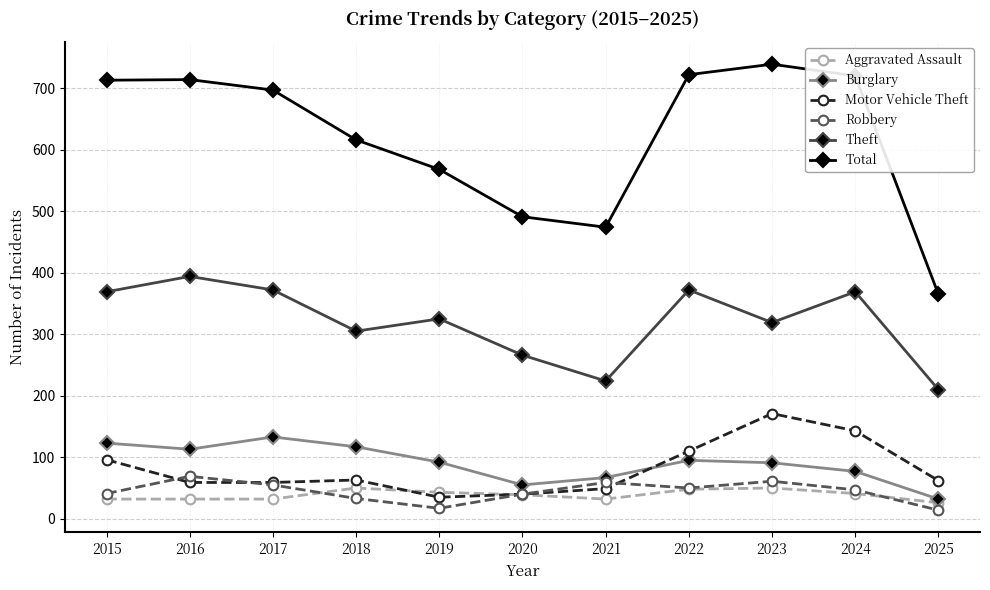

What is the difference between the maximum and second lowest values in the Aggravated Assault series?

18